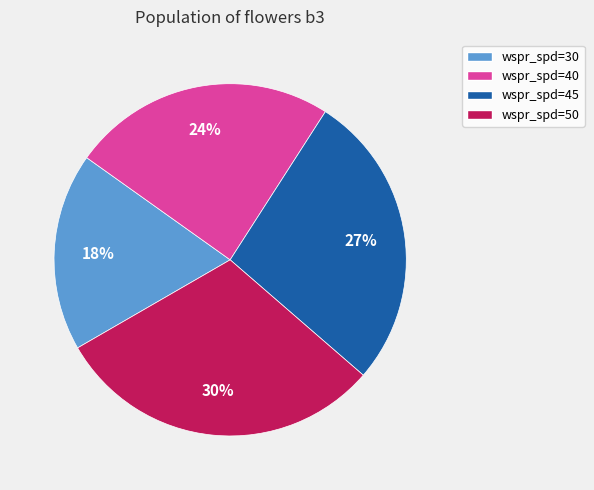

How many segments does this pie chart have?

4